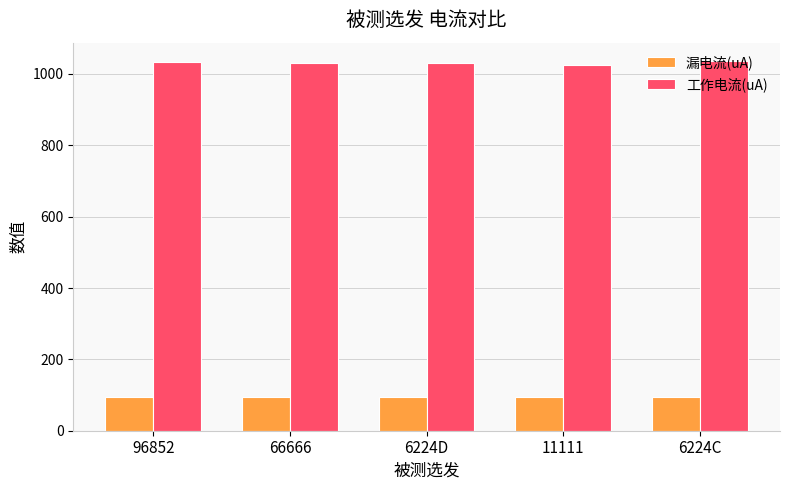

What is the spread (max minus min) of values at 6224C?

941.8